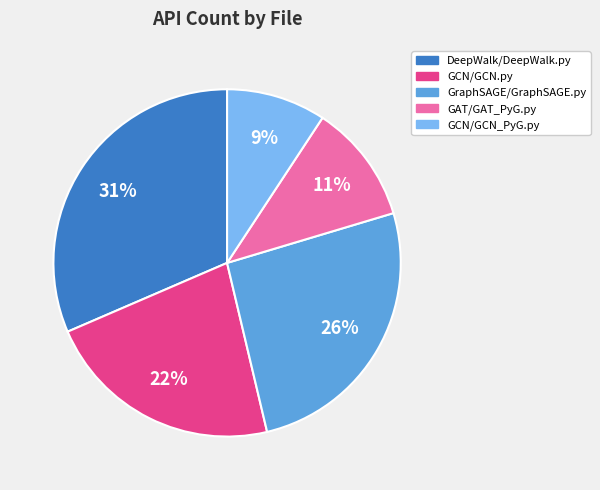

Which slice is the smallest?

GCN/GCN_PyG.py